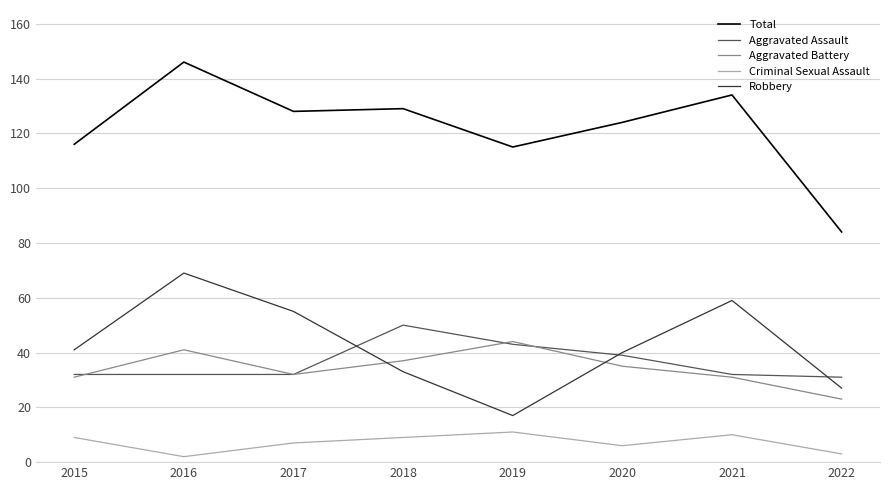

The Robbery series shows 59 at 2021. True or false?

True